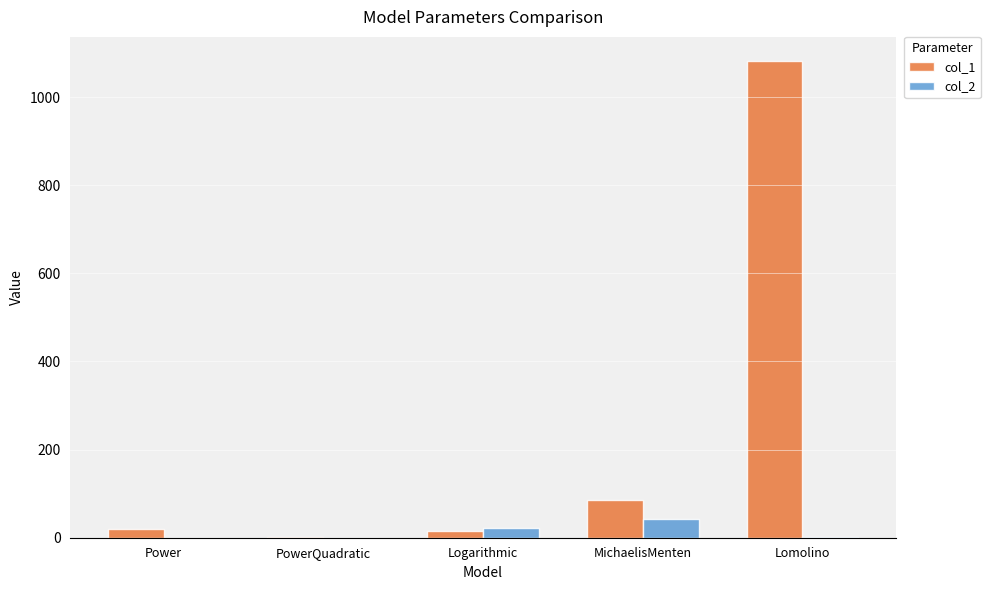

At which category is the sum across all series the highest?

Lomolino